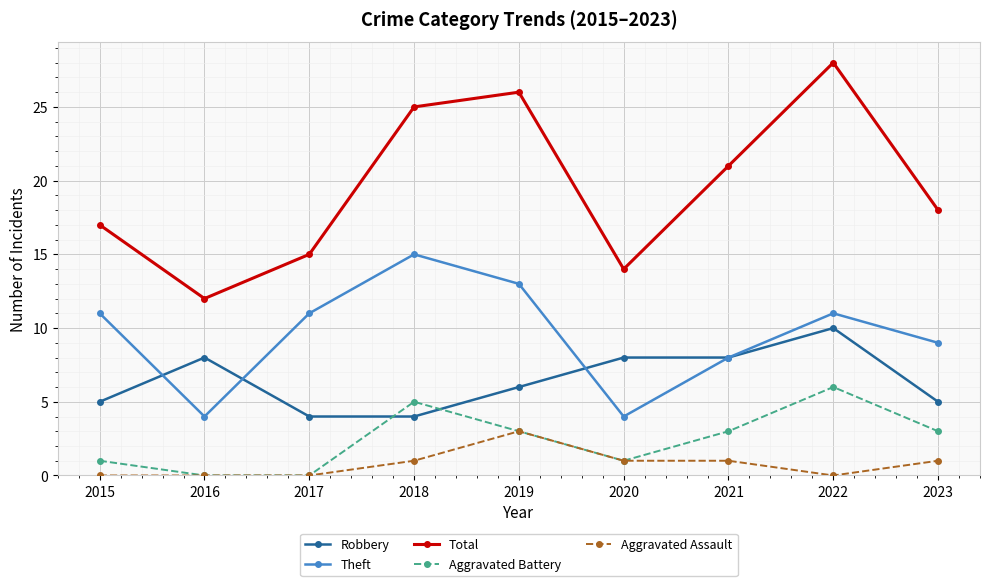

True or false: Robbery and Aggravated Assault intersect in this chart.

False